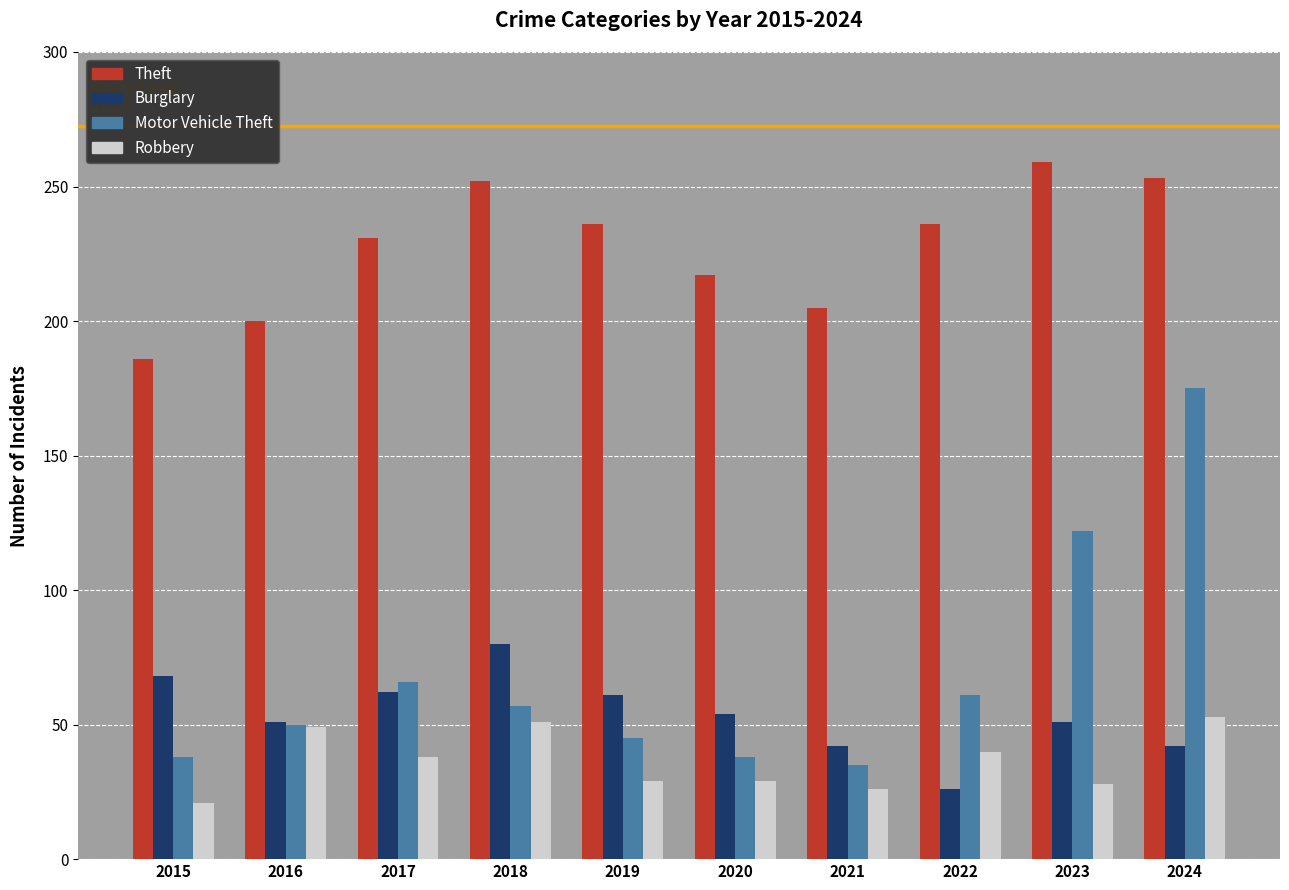

Count the number of data series in this chart.

4